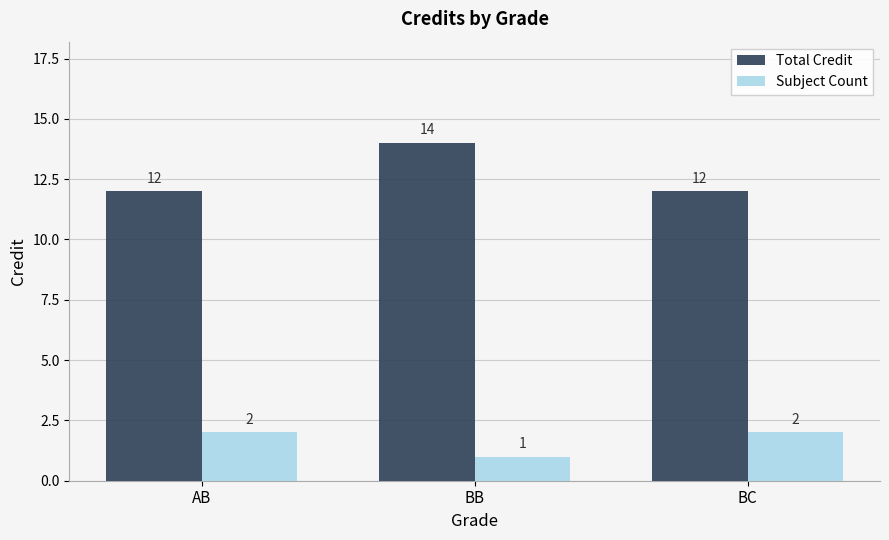

Does the chart contain stacked bars?

No